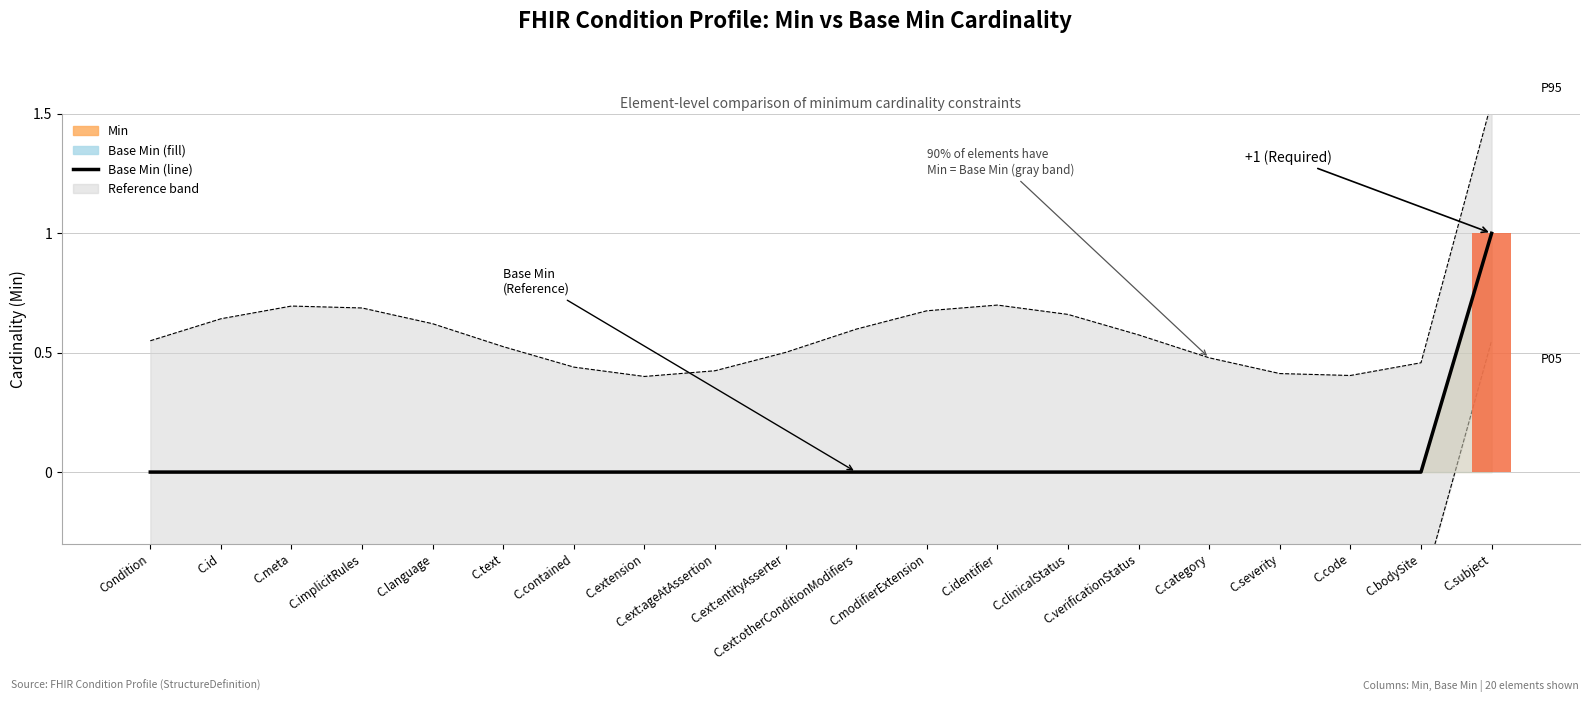

Reading left to right, transcribe all the data shown in this chart.

0	0	0	0	0	0	0	0	0	0	0	0	0	0	0	0	0	0	0	1